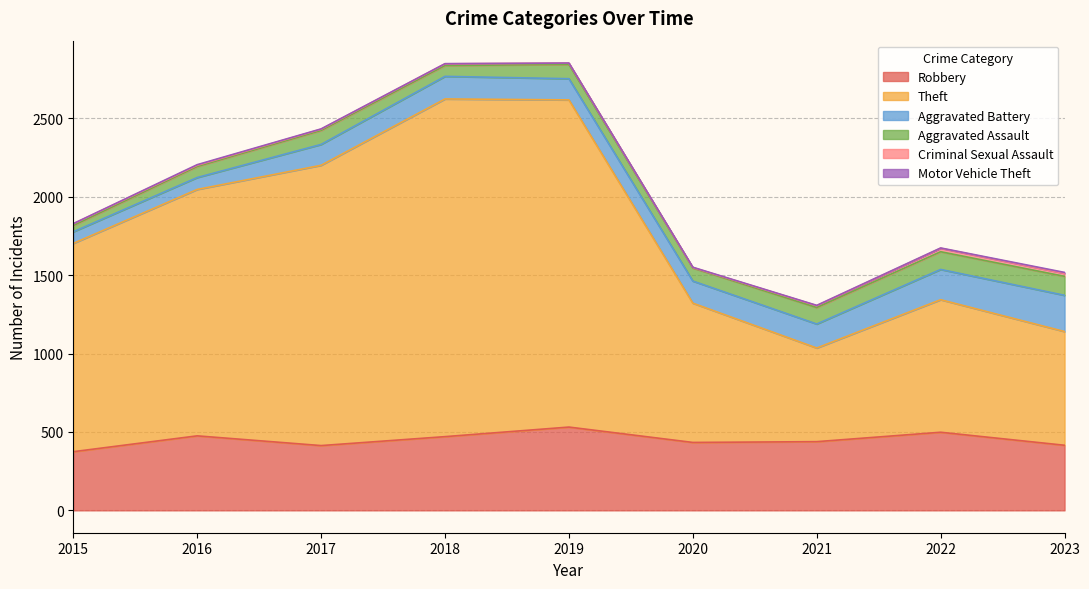

At which label does Motor Vehicle Theft first exceed 2?

2016